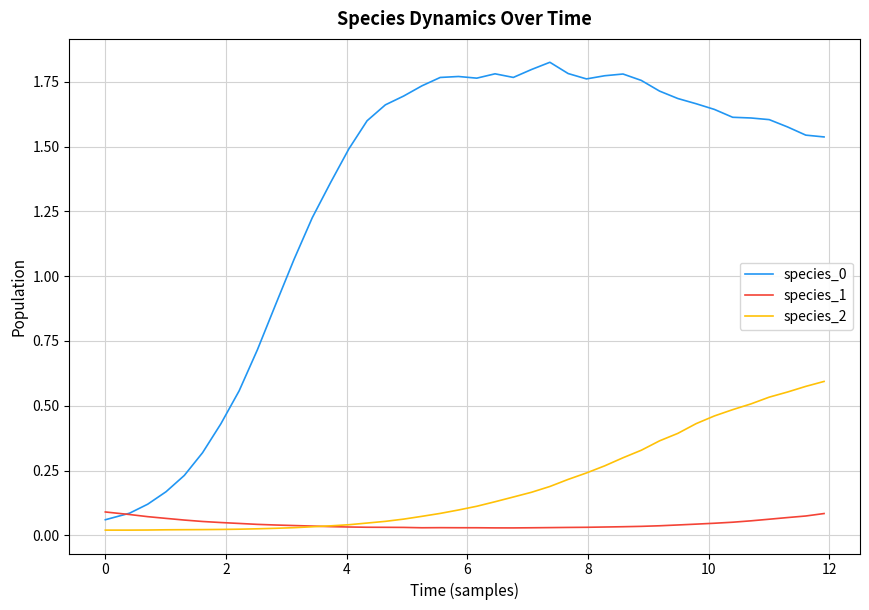

True or false: species_0 and species_2 intersect in this chart.

False